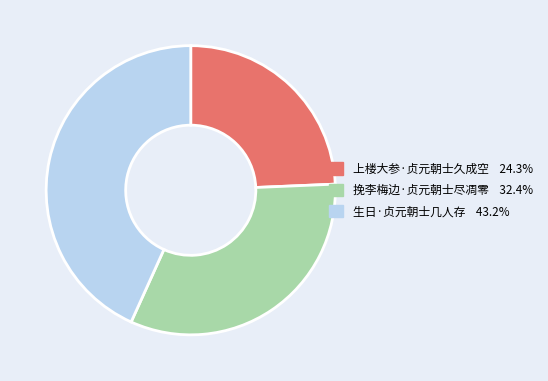

Is the sum of 上楼大参·贞元朝士久成空 and 生日·贞元朝士几人存 greater than half?

Yes